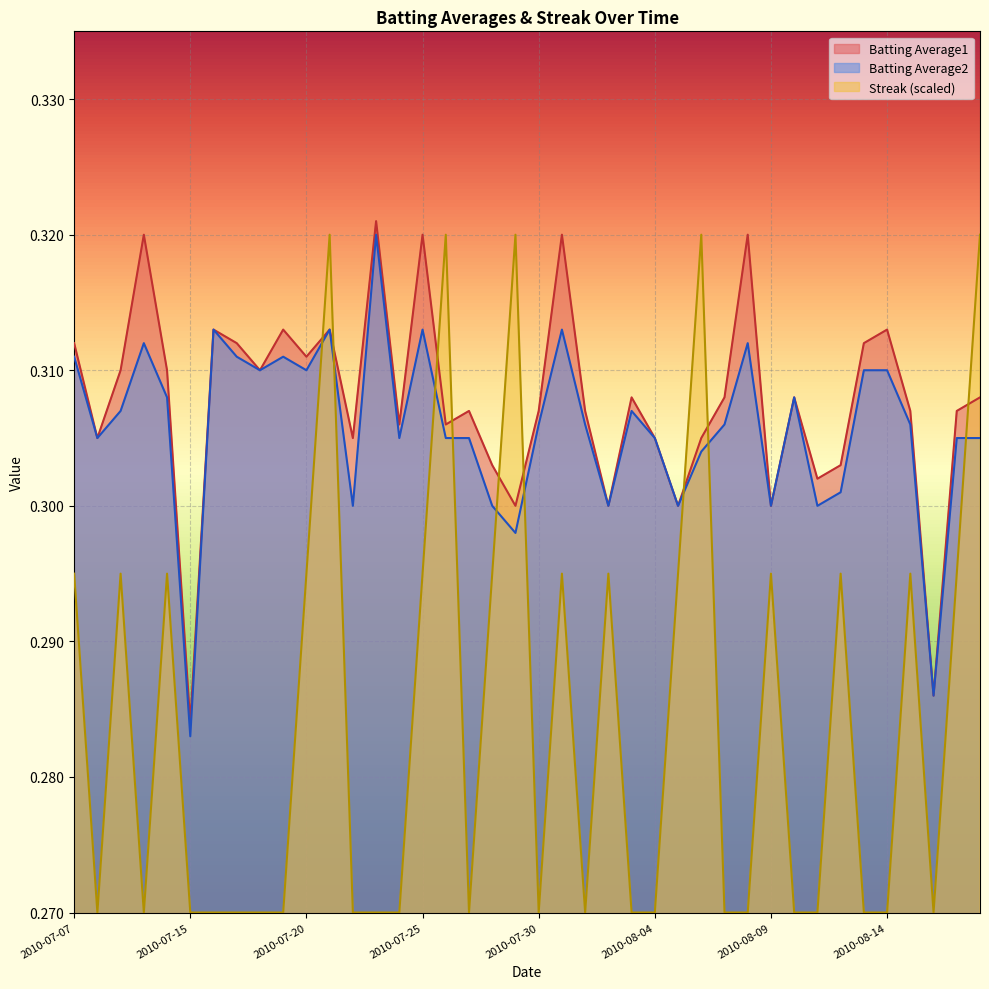

Count the Batting Average2 values in the range 0 to 1.

40